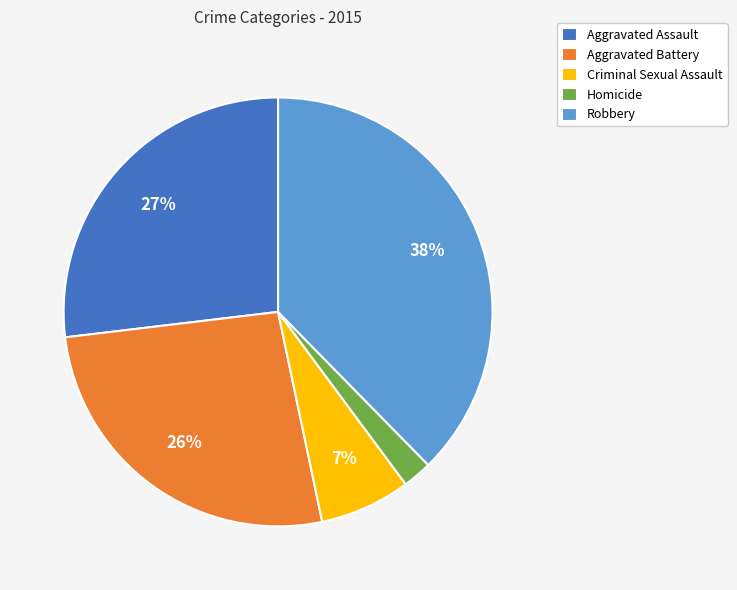

To the nearest percent, what is the average slice percentage?

20%